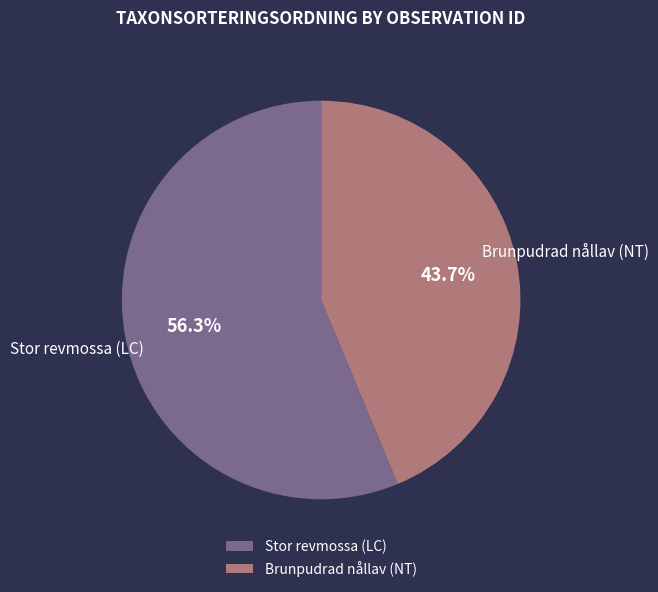

What is the largest slice in the pie chart?

Stor revmossa (LC)